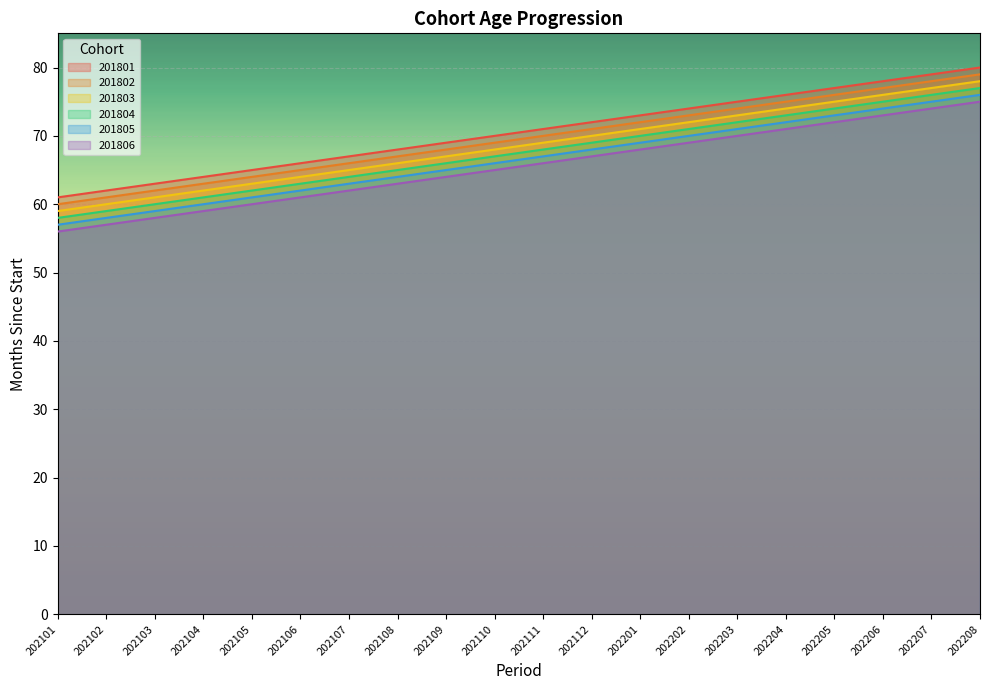

True or false: 201801 and 201802 cross at least once.

False